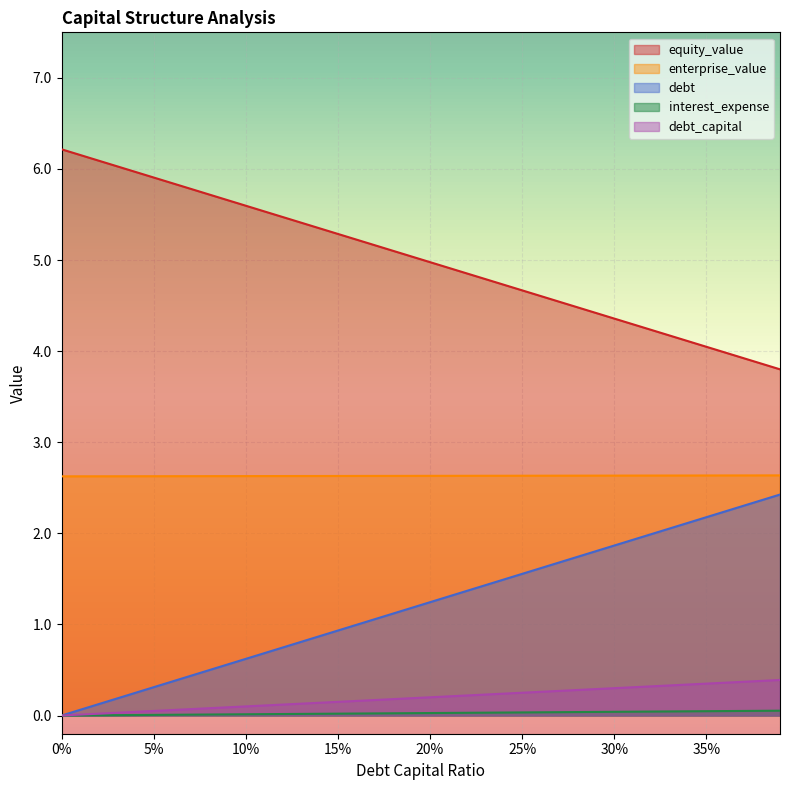

What is the maximum value shown in the chart?

6.2